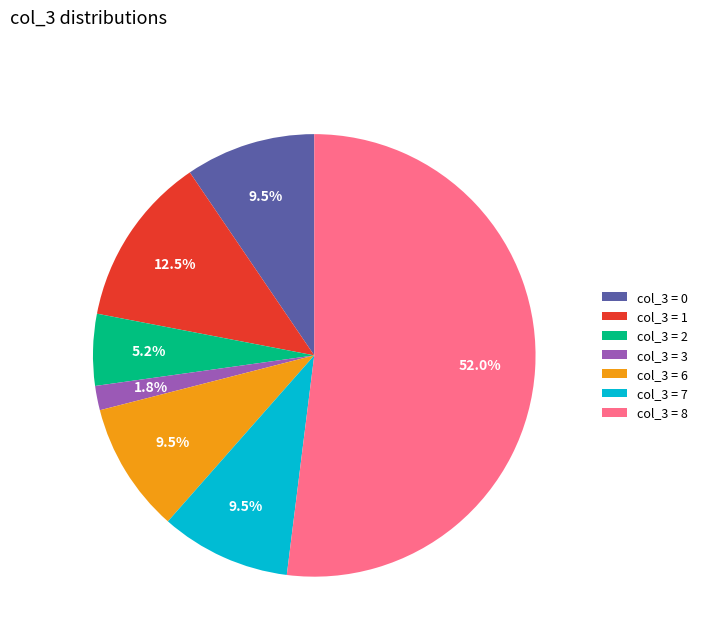

Does any single category account for the majority?

Yes